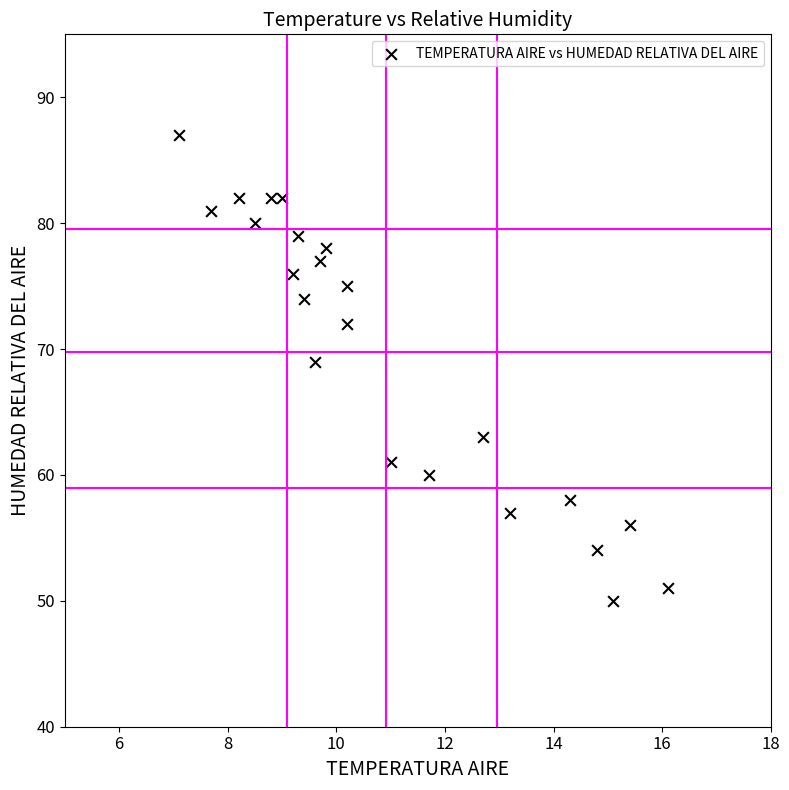

What Y value in the scatter plot is closest to 68?

69